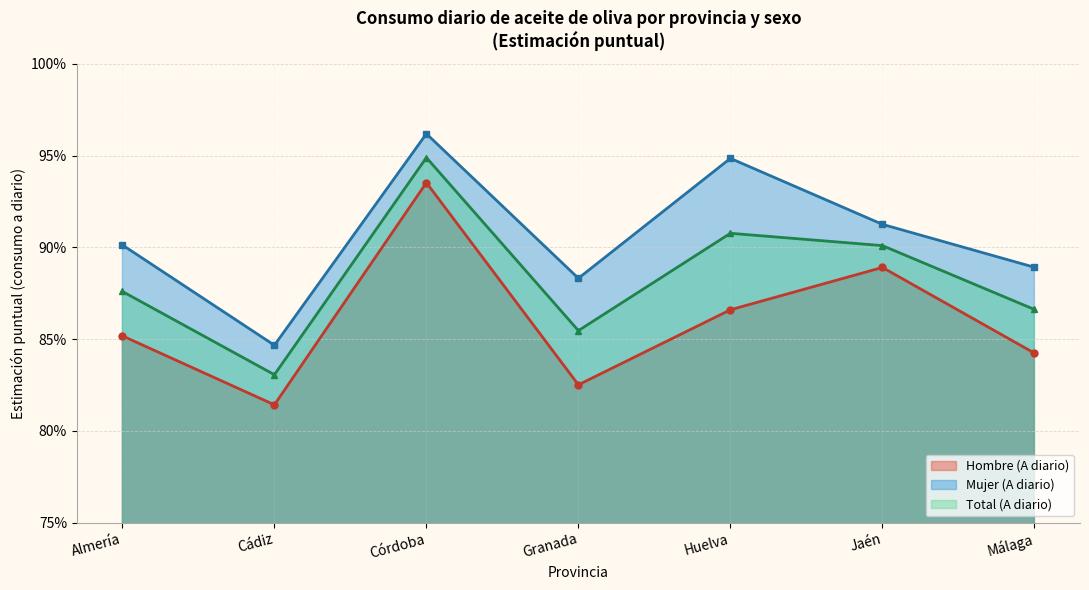

True or false: Total Estimación puntual (A diario) and Hombre Estimación puntual (A diario) cross at least once.

False